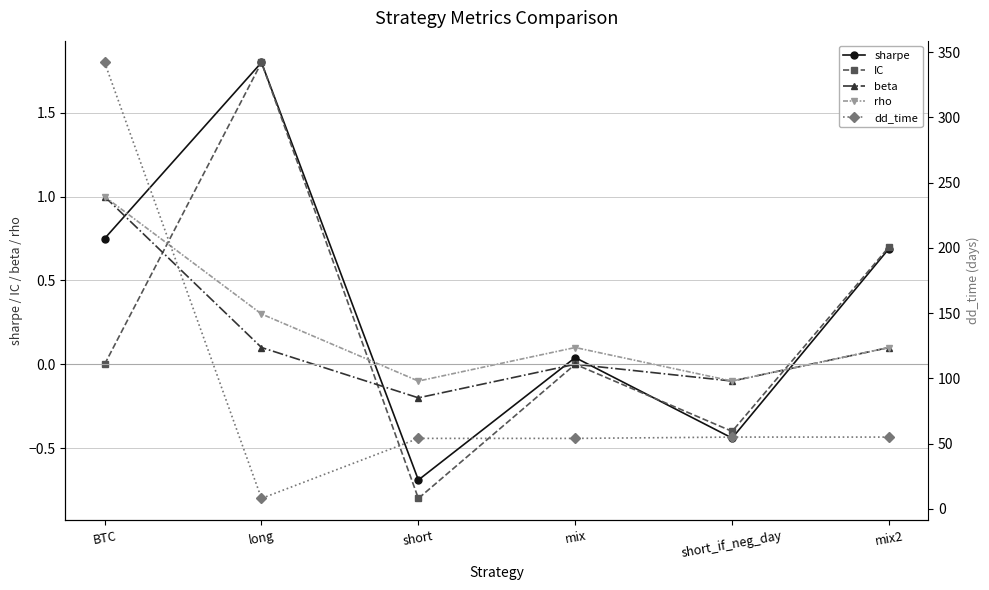

Reading left to right, transcribe all the data shown in this chart.

sharpe: BTC=0.8	long=1.8	short=-0.7	mix=0.0	short_if_neg_day=-0.4	mix2=0.7
IC: BTC=0.0	long=1.8	short=-0.8	mix=-0.0	short_if_neg_day=-0.4	mix2=0.7
beta: BTC=1.0	long=0.1	short=-0.2	mix=0.0	short_if_neg_day=-0.1	mix2=0.1
rho: BTC=1.0	long=0.3	short=-0.1	mix=0.1	short_if_neg_day=-0.1	mix2=0.1
dd_time: BTC=342.0	long=8.0	short=54.0	mix=54.0	short_if_neg_day=55.0	mix2=55.0